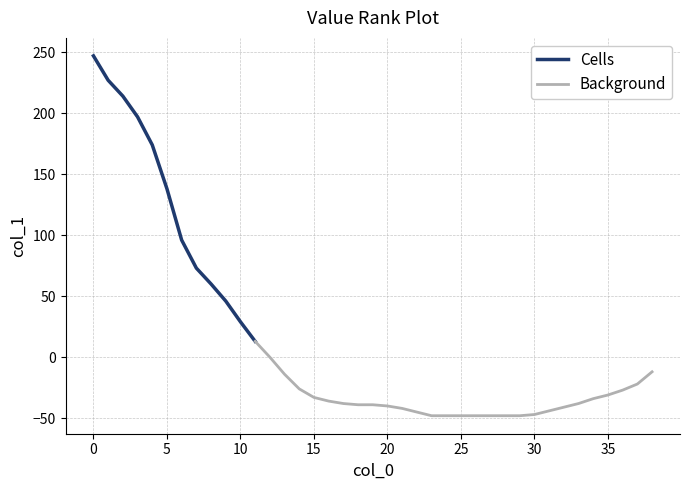

What is the change in value from 18 to 30?

-8